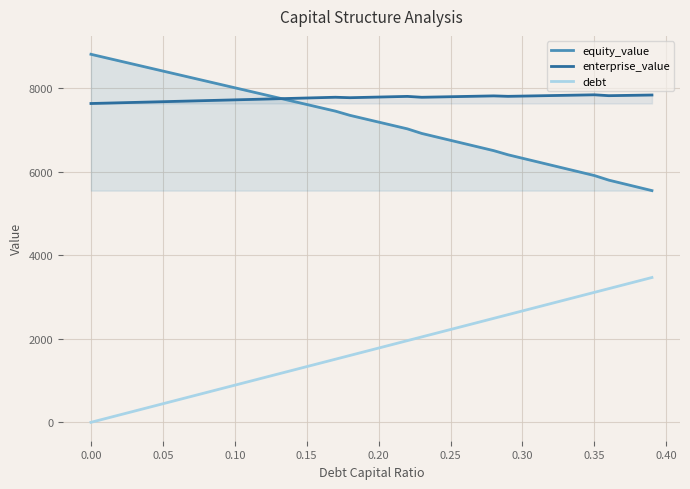

What is the sum of all equity_value values?

288290.1